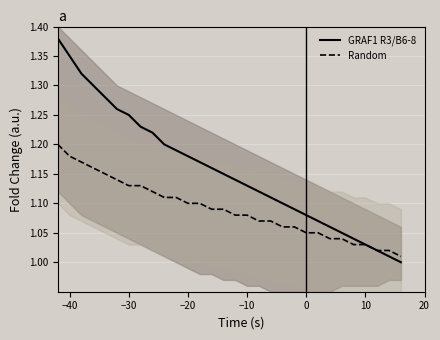

The Random series shows 1.6 at −40. True or false?

False